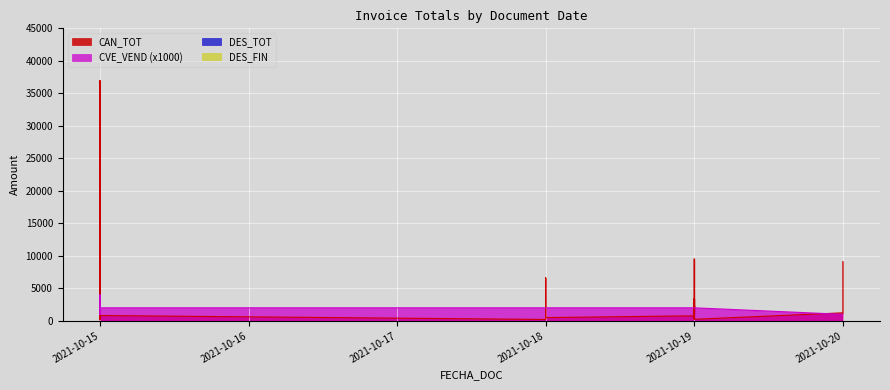

What is the value of the CVE_VEND point at the 14th from the left?

3000.0